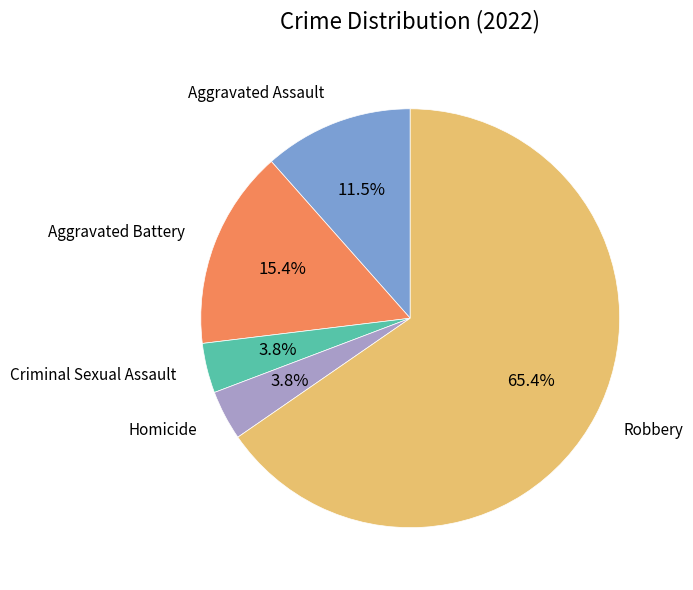

Is there a majority slice in this chart?

Yes